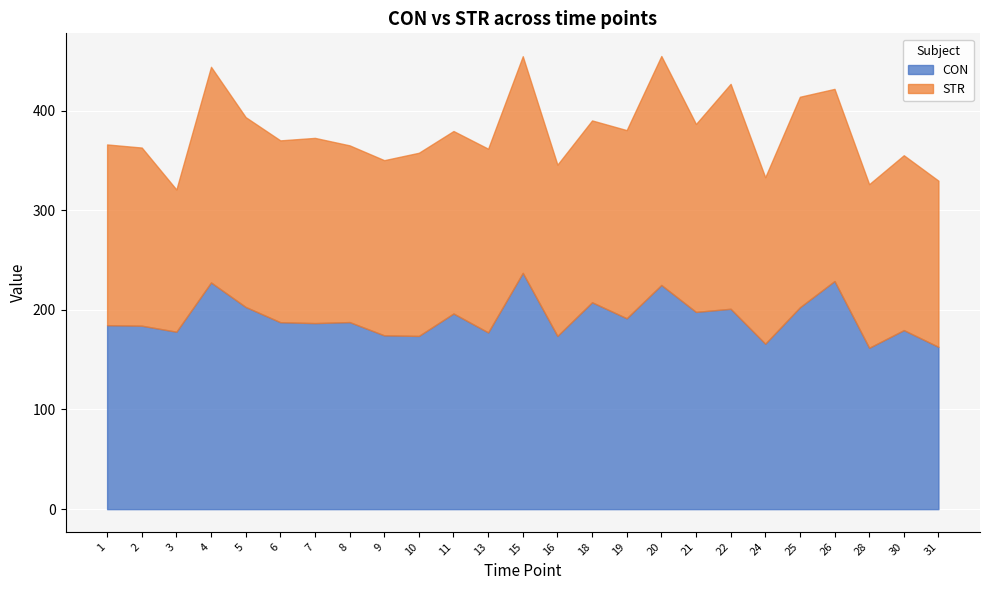

Which category has the lowest value across all series?

3